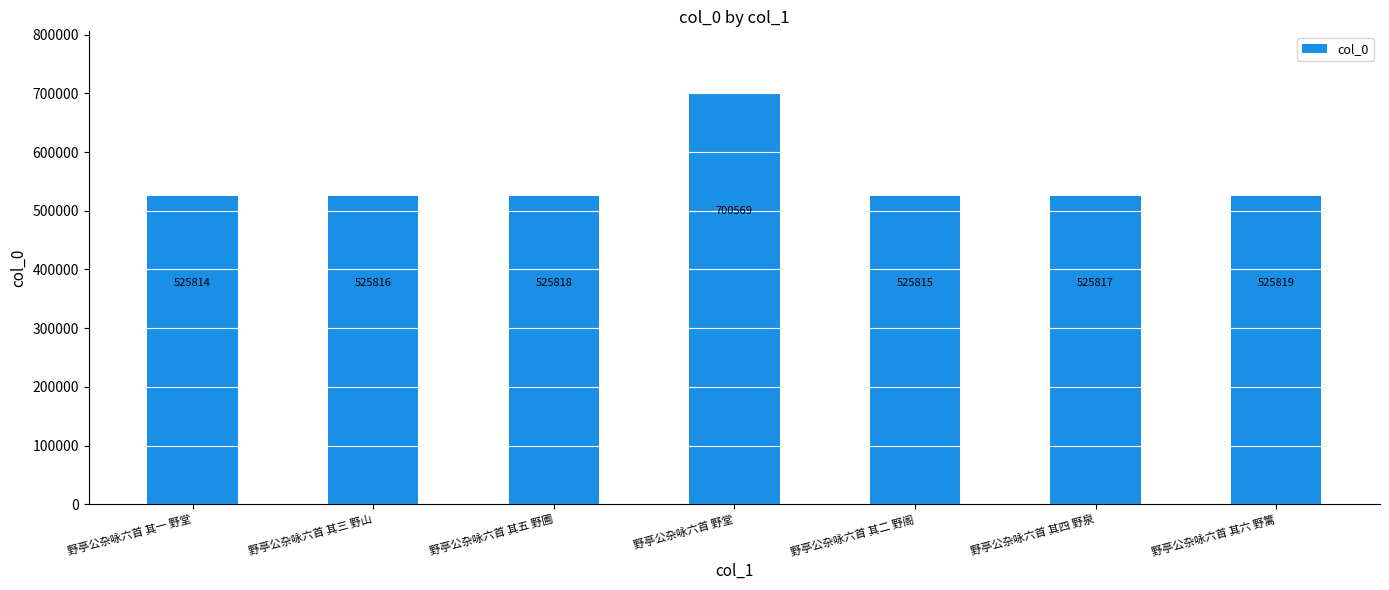

What is the difference between the values at 野亭公杂咏六首 其一 野堂 and 野亭公杂咏六首 其四 野泉?

3